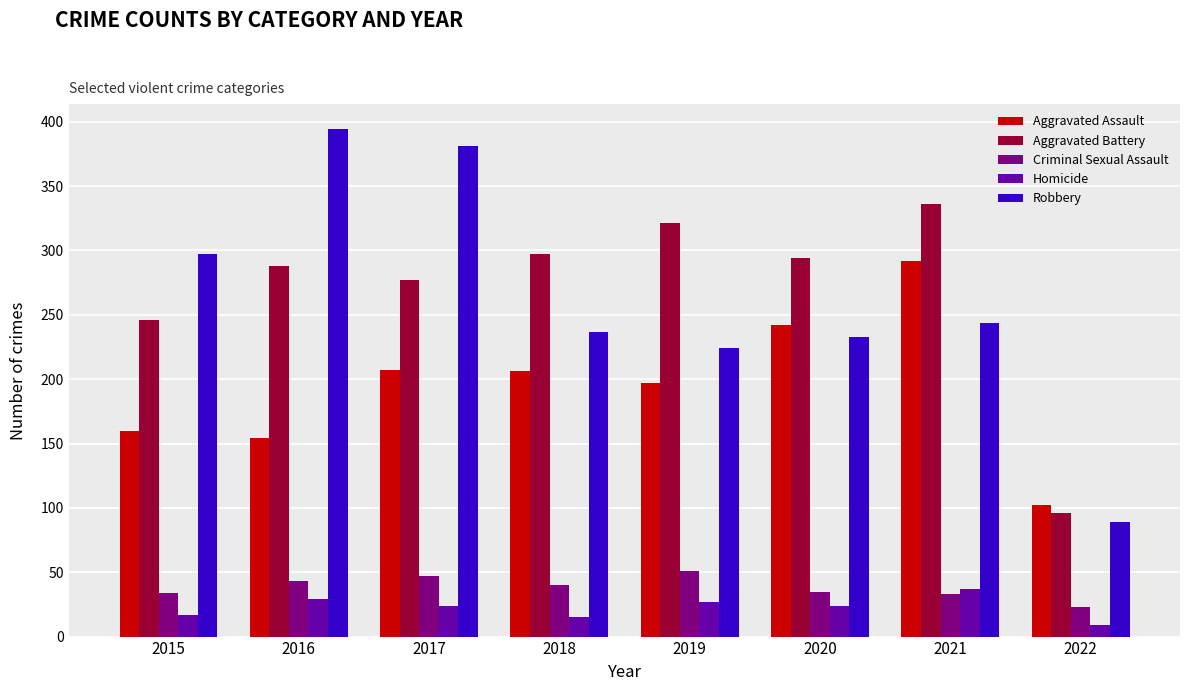

Is it true that Criminal Sexual Assault equals 5 at 2022?

False